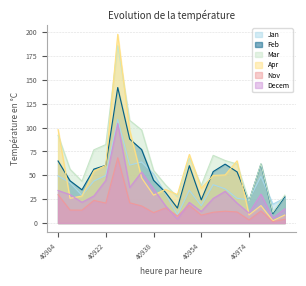

Is it true that Jan equals 42.3 at 40908?

True